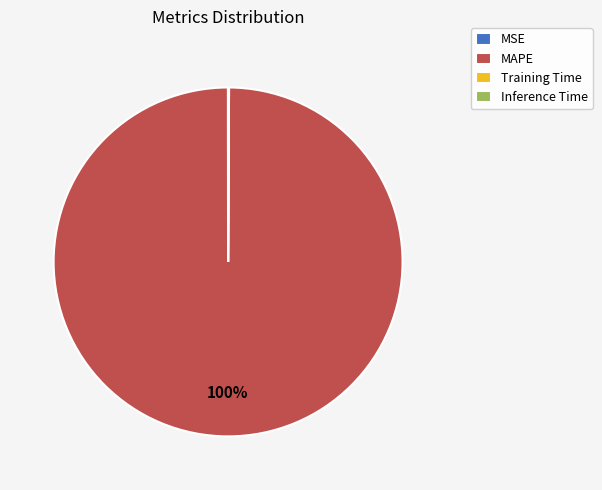

True or false: MAPE accounts for 87% of the total.

False